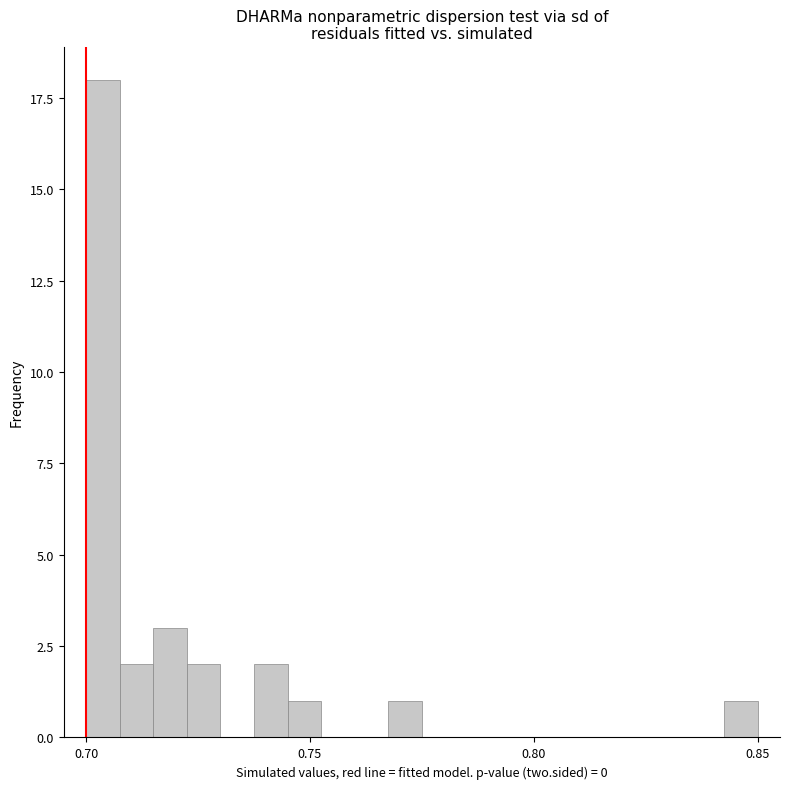

Read against the x-axis, roughly where is the centre of the tallest bar?

0.705